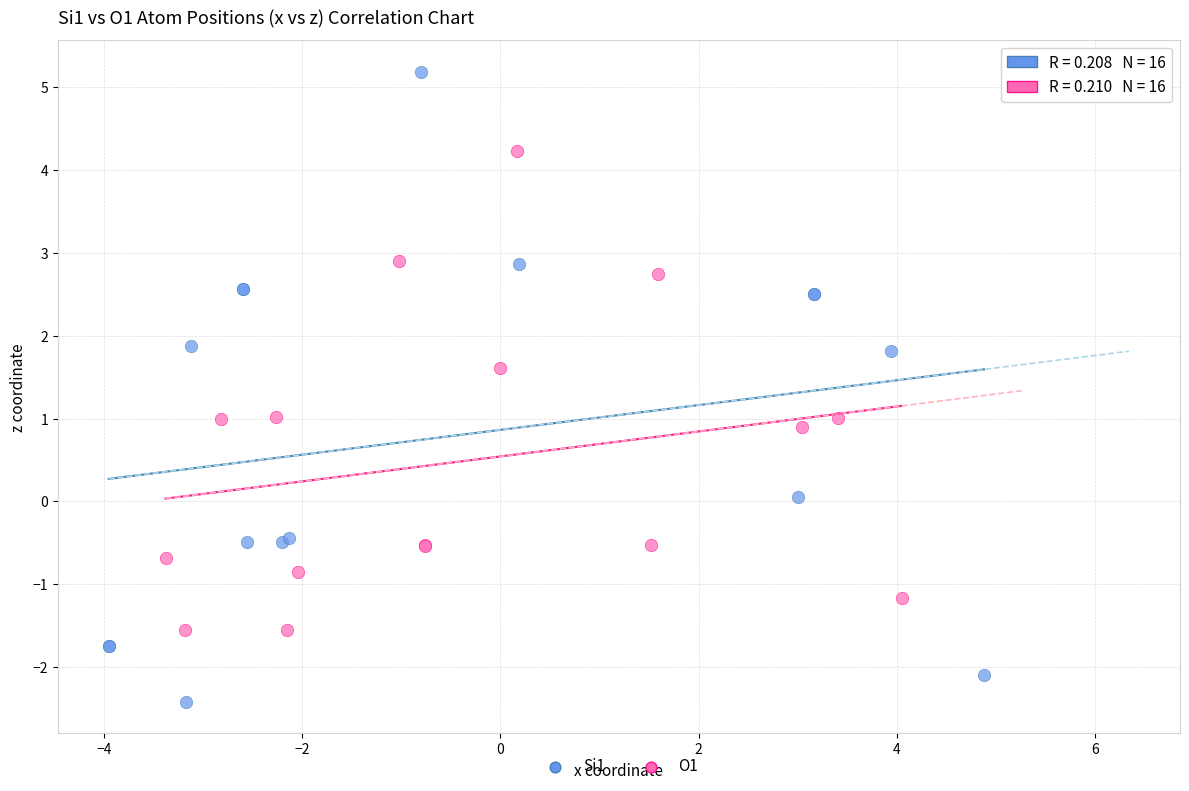

Which series has the largest Y range (max minus min)?

Si1